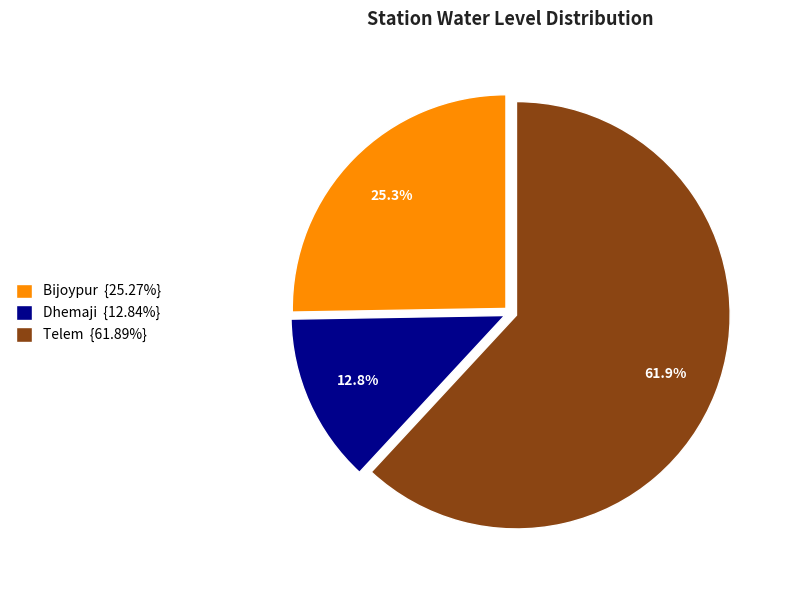

Which has a higher value, Telem or Bijoypur?

Telem